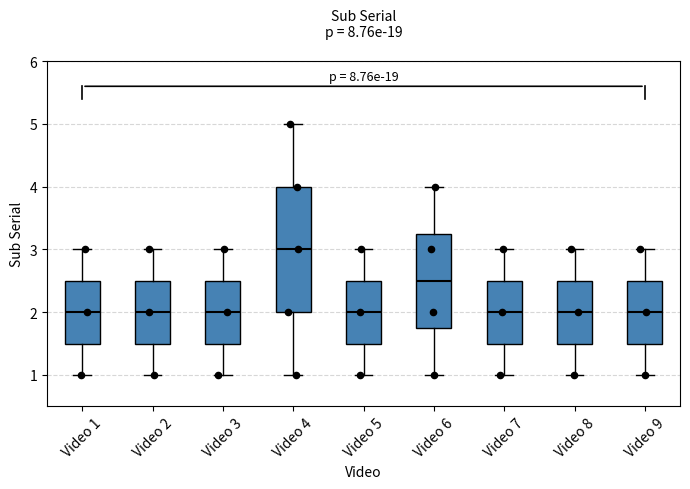

Reading left to right, transcribe this box plot: for each box, give where its median line is, the range the box spans, and where its two whiskers end, as read against the y-axis. The values are not printed on the chart, so give them approximately, as read against the axis.

Video 1: median 2.0, box 1.5 to 2.5, whiskers 1.0 to 3.0
Video 2: median 2.0, box 1.5 to 2.5, whiskers 1.0 to 3.0
Video 3: median 2.0, box 1.5 to 2.5, whiskers 1.0 to 3.0
Video 4: median 3.0, box 2.0 to 4.0, whiskers 1.0 to 5.0
Video 5: median 2.0, box 1.5 to 2.5, whiskers 1.0 to 3.0
Video 6: median 2.5, box 1.8 to 3.3, whiskers 1.0 to 4.0
Video 7: median 2.0, box 1.5 to 2.5, whiskers 1.0 to 3.0
Video 8: median 2.0, box 1.5 to 2.5, whiskers 1.0 to 3.0
Video 9: median 2.0, box 1.5 to 2.5, whiskers 1.0 to 3.0